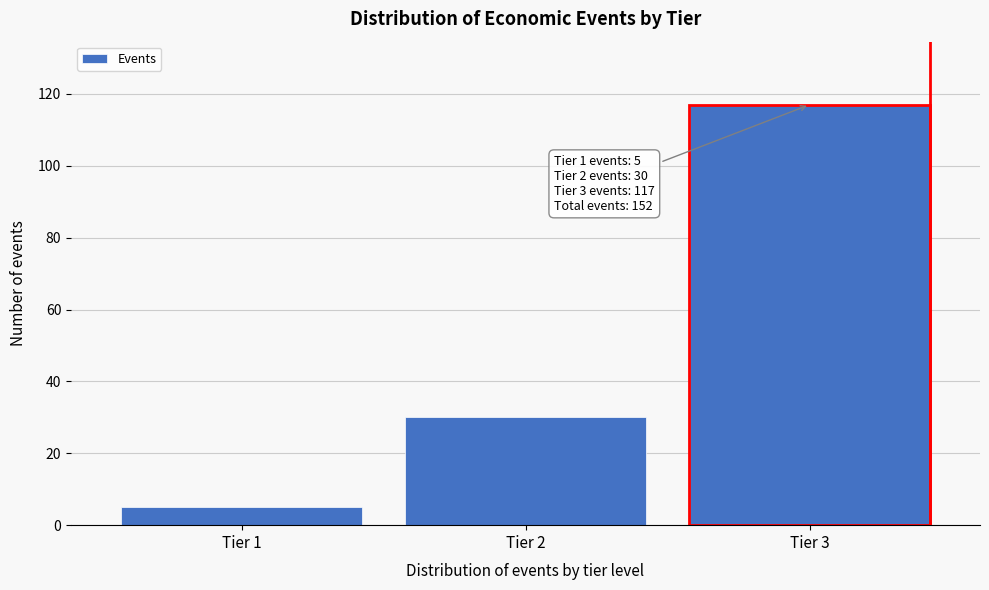

Reading left to right, extract all data points from this chart.

5	30	117